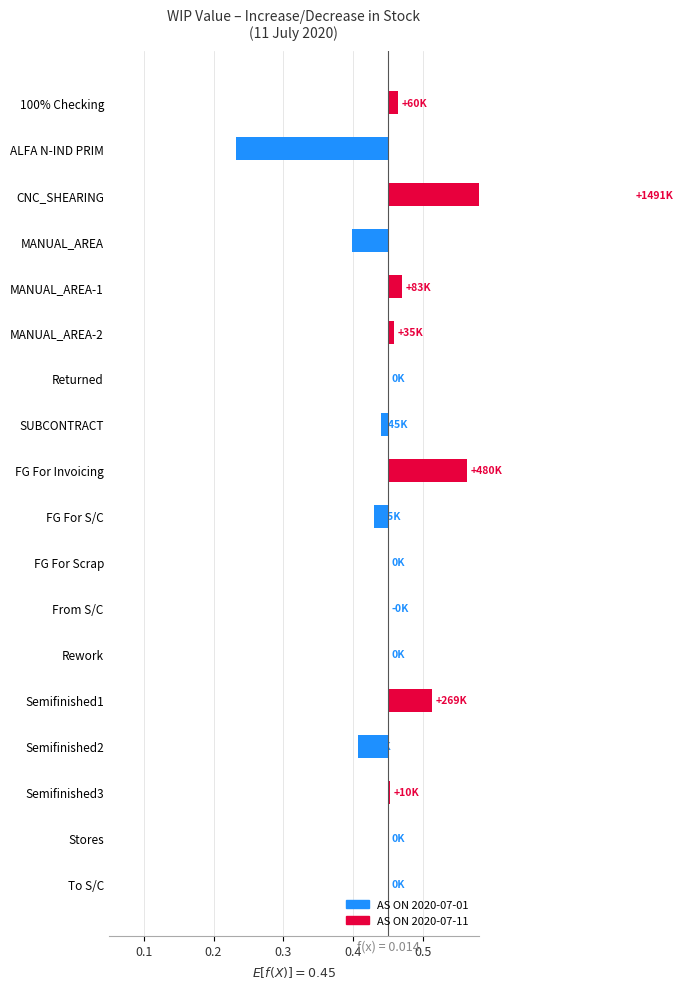

What is the minimum value shown in the chart?

-0.2